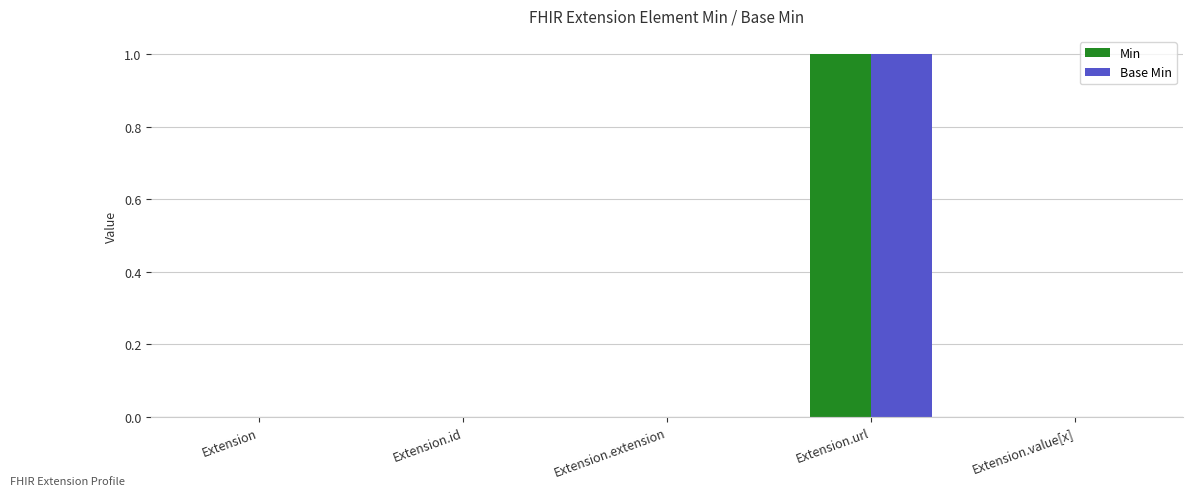

Rank the series by their maximum value, from highest to lowest.

Min, Base Min